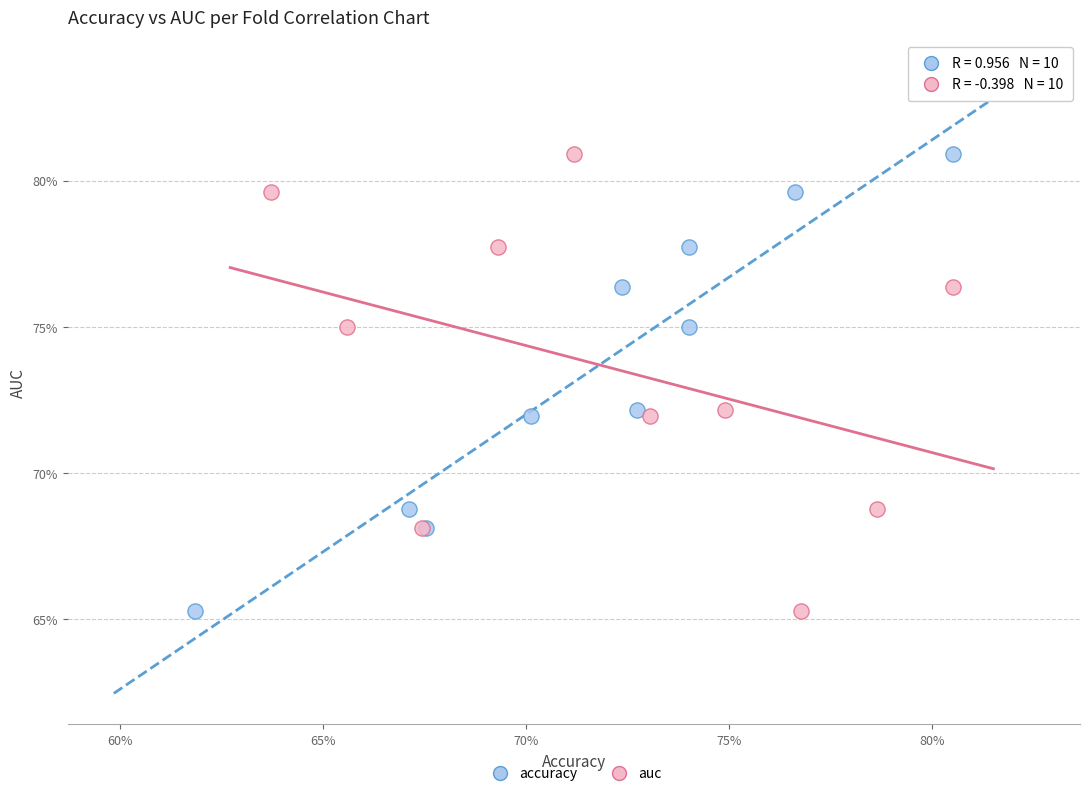

What are all the series names shown in the legend?

accuracy, auc